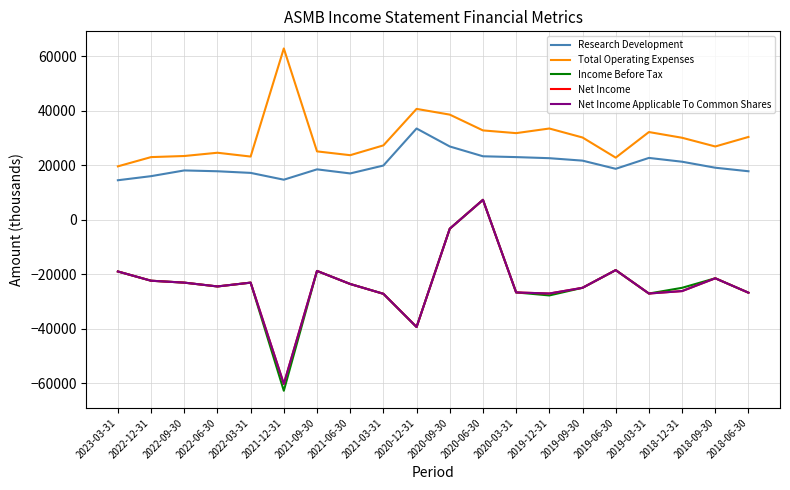

Is this an area chart (filled region under the line)?

No